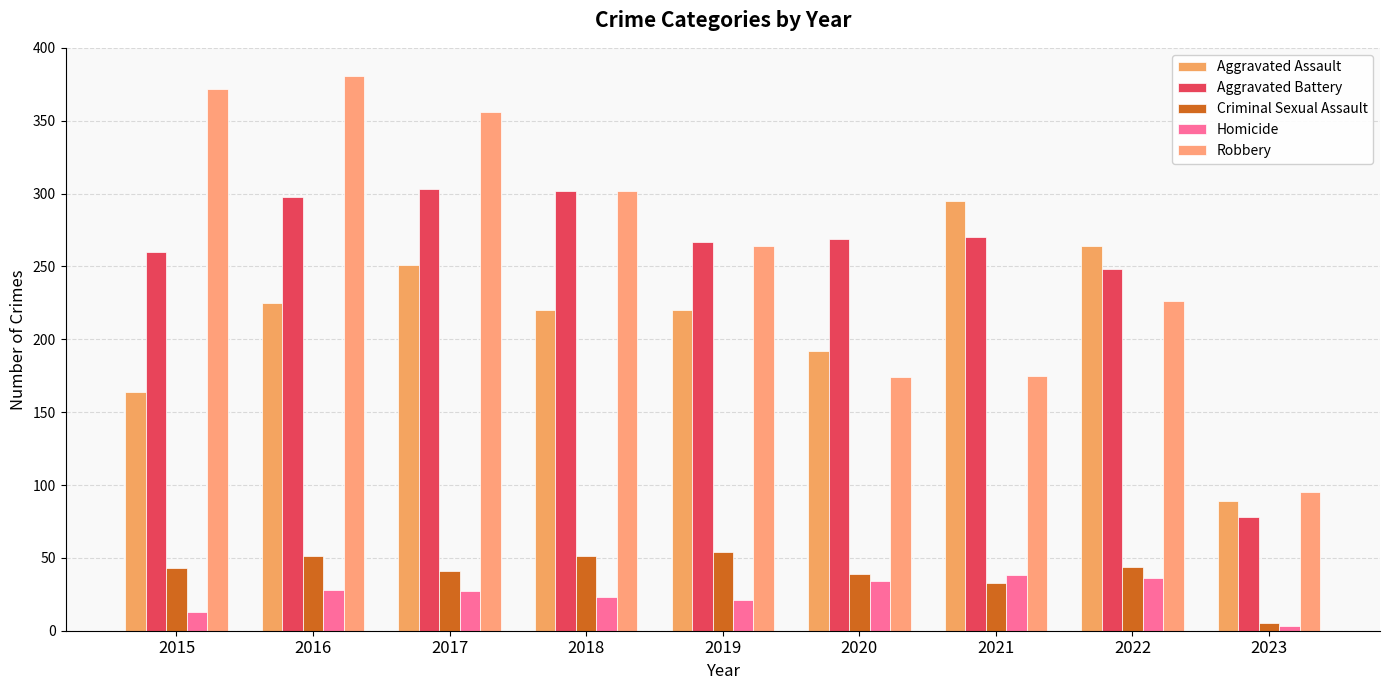

How many values in the Robbery series are below 264?

4